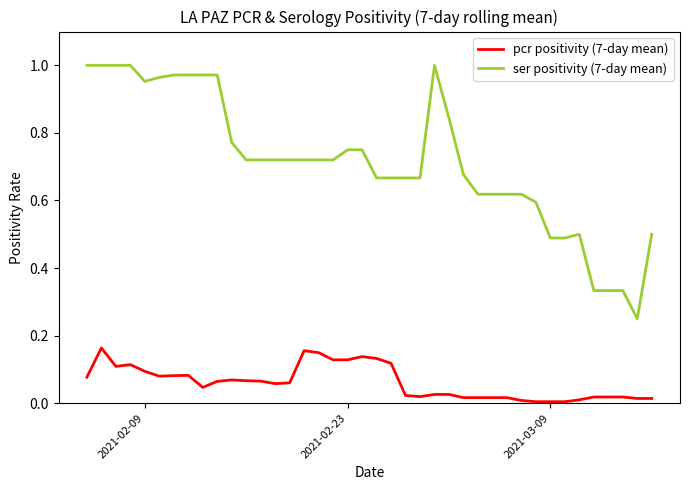

True or false: pcr positivity (7-day mean) and ser positivity (7-day mean) cross at least once.

False